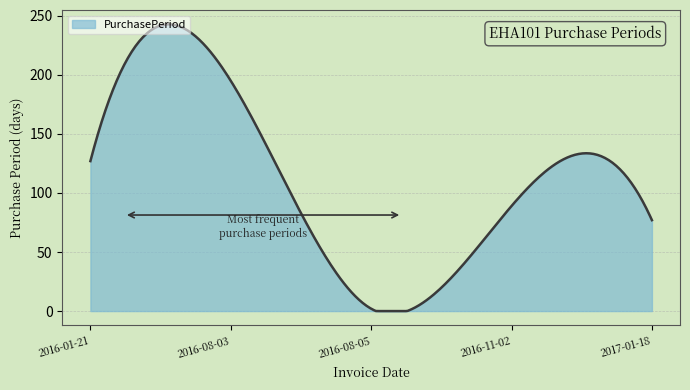

What is the greatest value displayed?

242.8